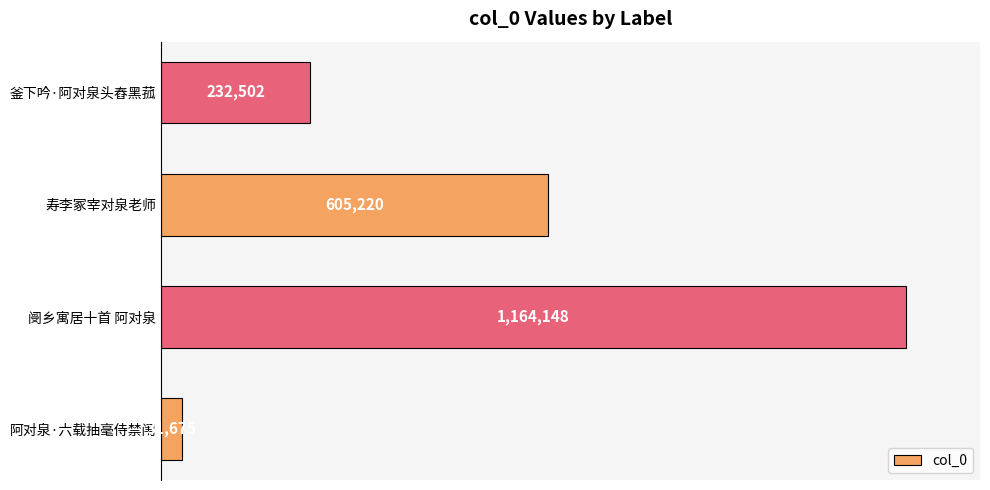

List the labels in order of value, largest first.

阌乡寓居十首 阿对泉, 寿李冢宰对泉老师, 釜下吟·阿对泉头舂黑菰, 阿对泉·六载抽毫侍禁闱